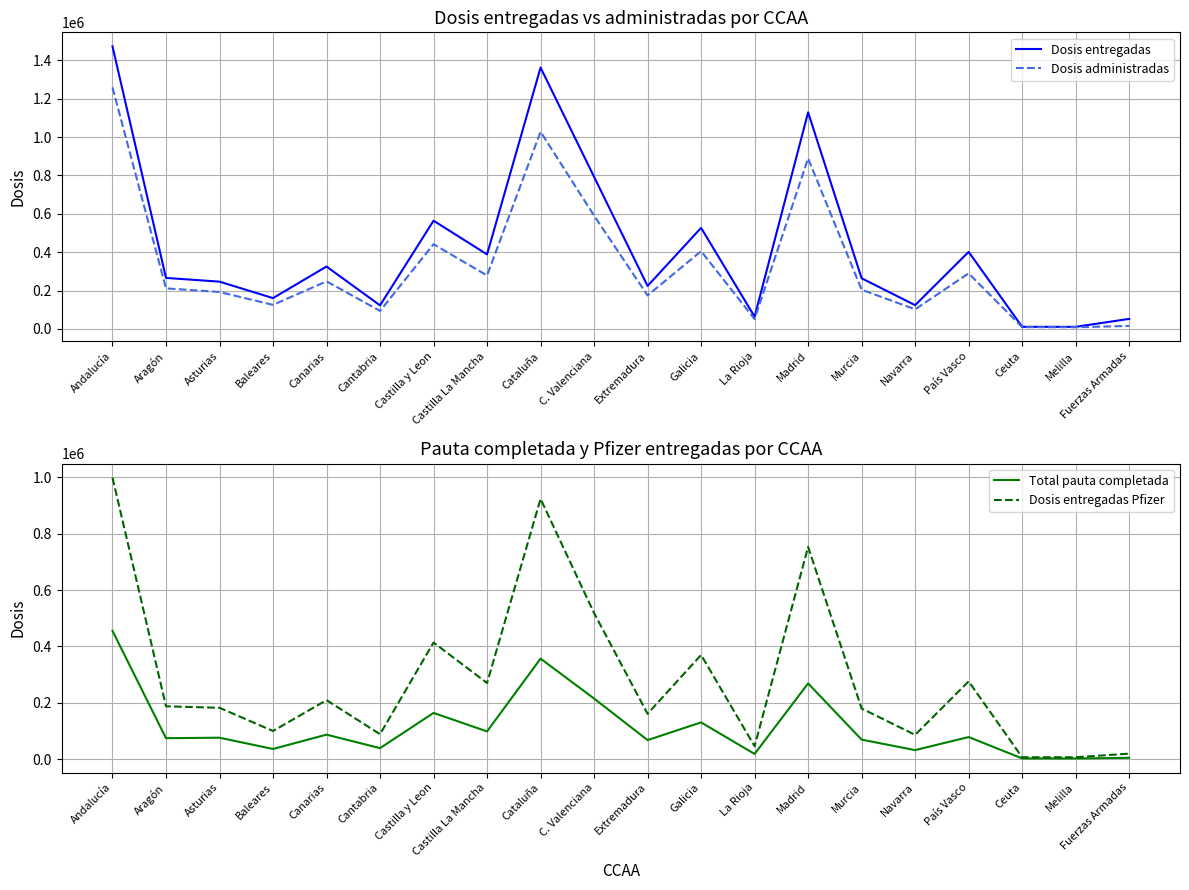

Which category has the lowest value in the Dosis entregadas series?

Melilla